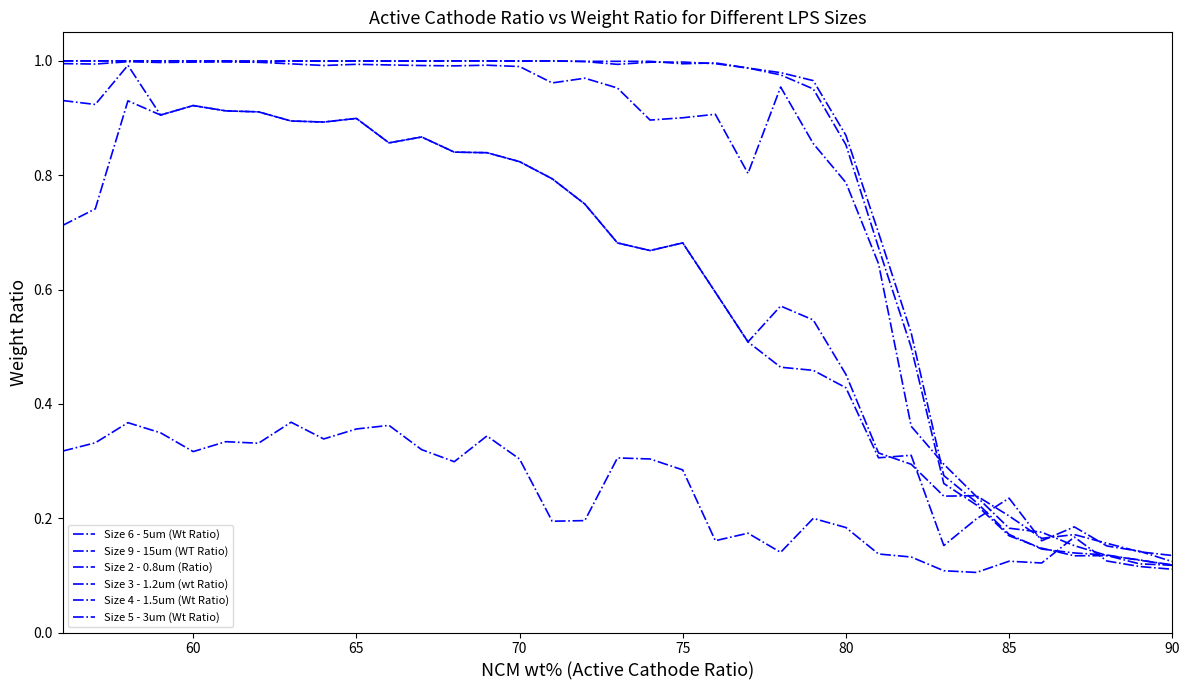

What is the minimum value for Size 3 - 1.2um (wt Ratio)?

0.1